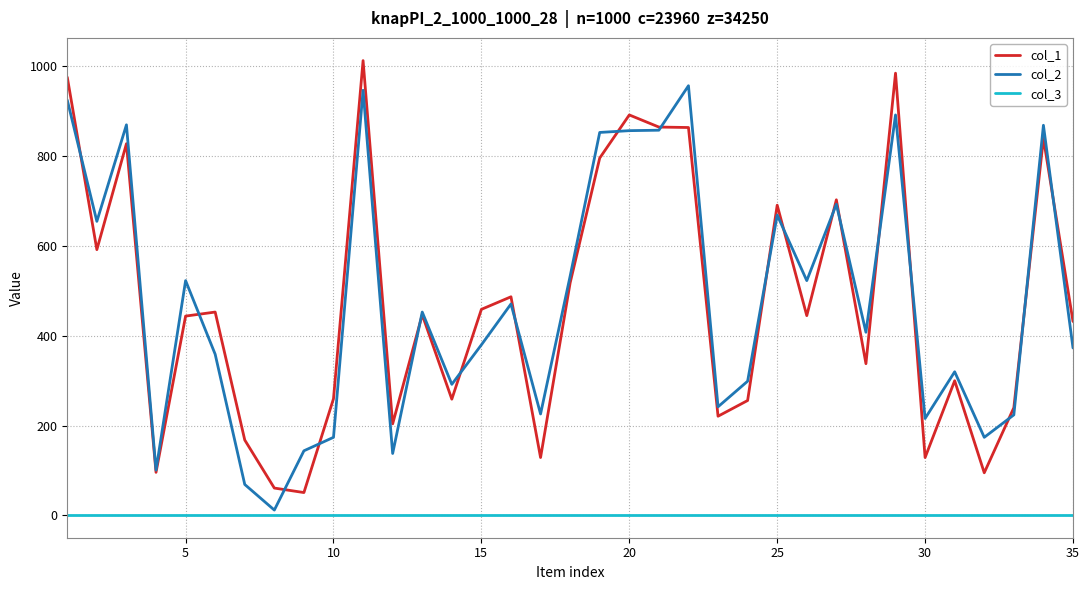

Rank the series by their maximum value, from highest to lowest.

col_1, col_2, col_3